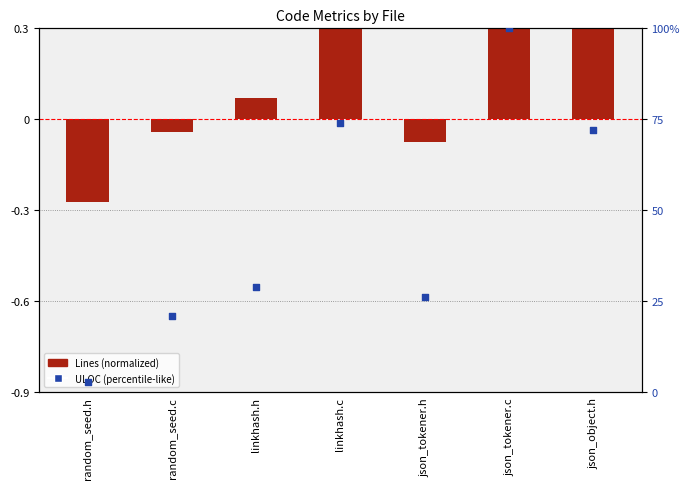

What is the ratio of the value at json_tokener.h to the value at json_tokener.c?

0.3